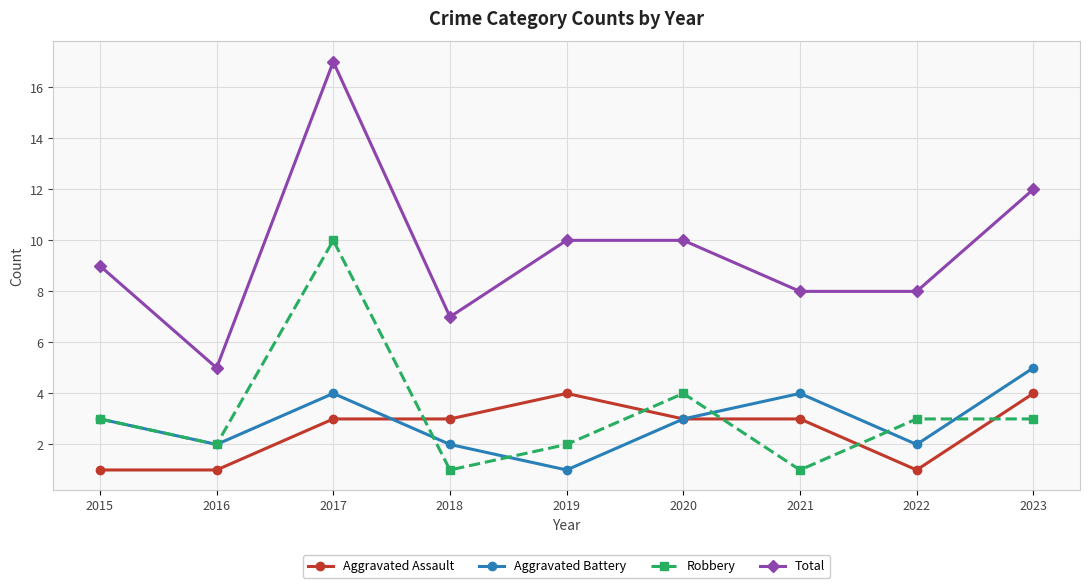

At how many categories does at least one series exceed 6?

8